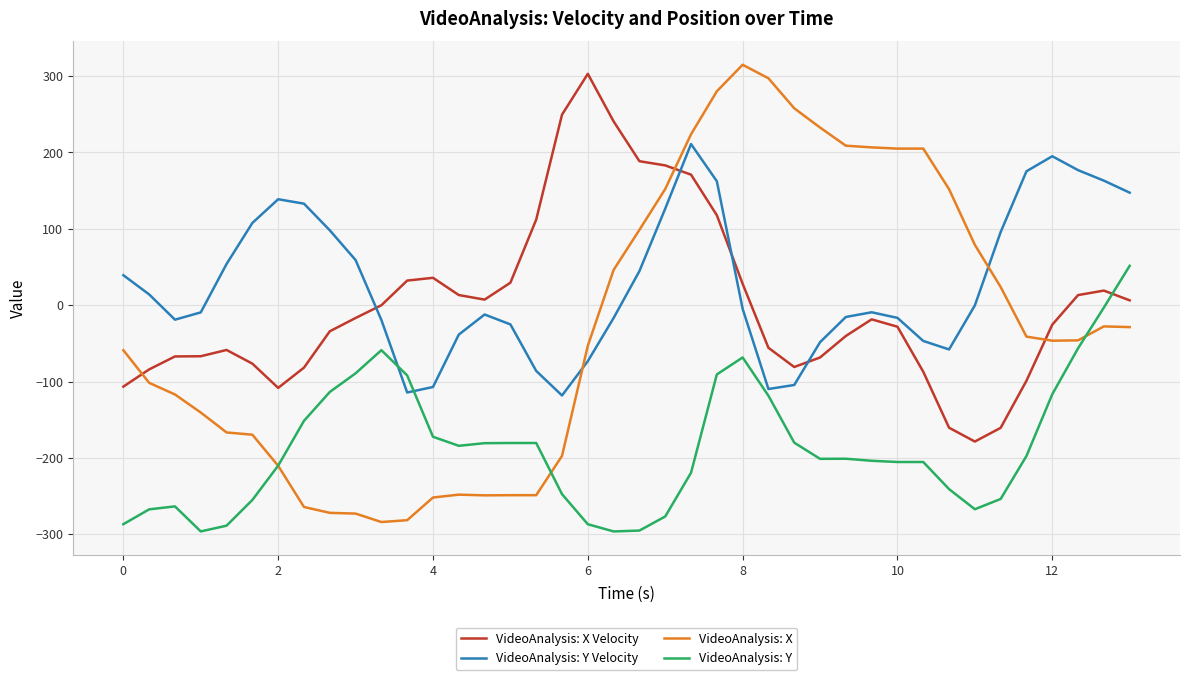

Which series has the largest range (max minus min)?

VideoAnalysis: X